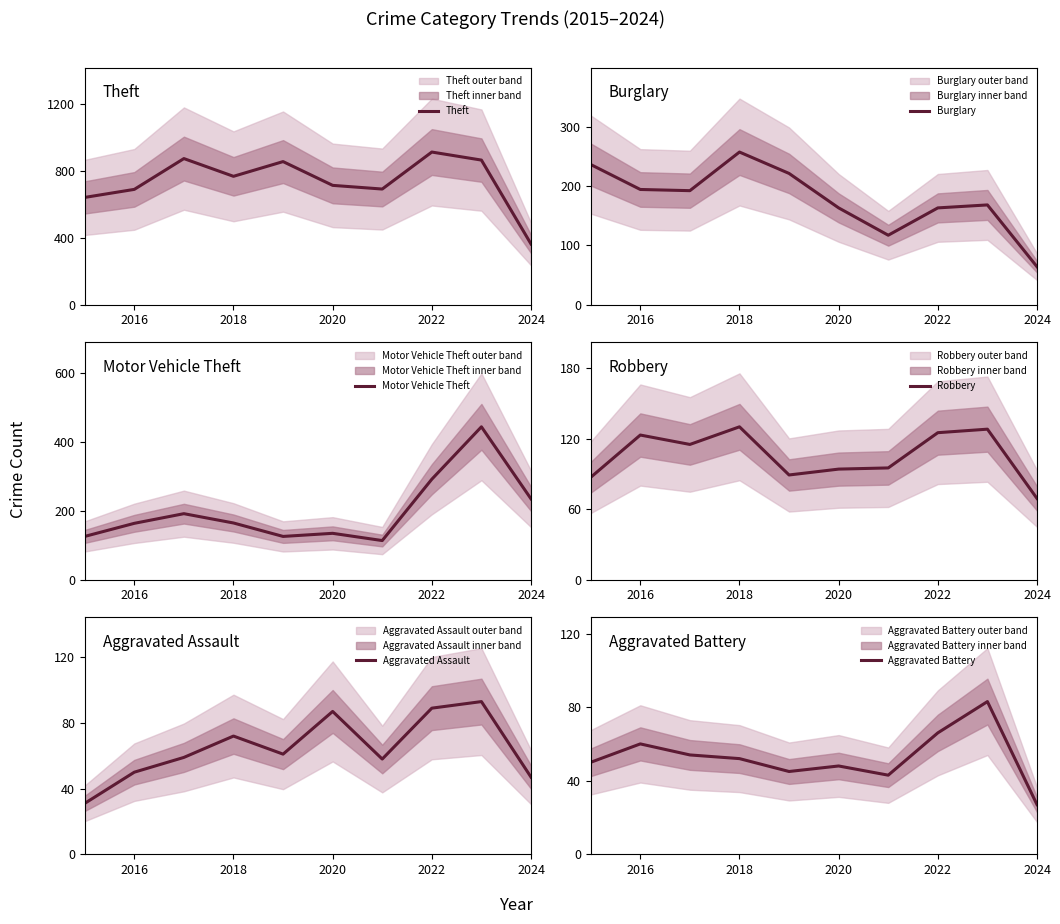

How many lines are shown in the chart?

6